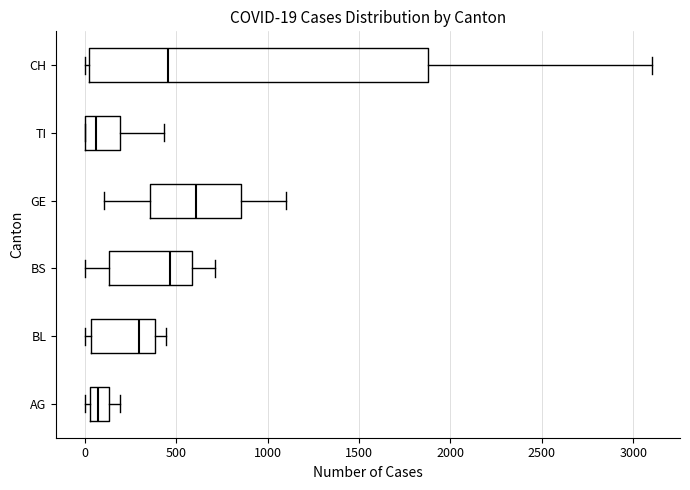

Which box's median line is the furthest to the right?

GE